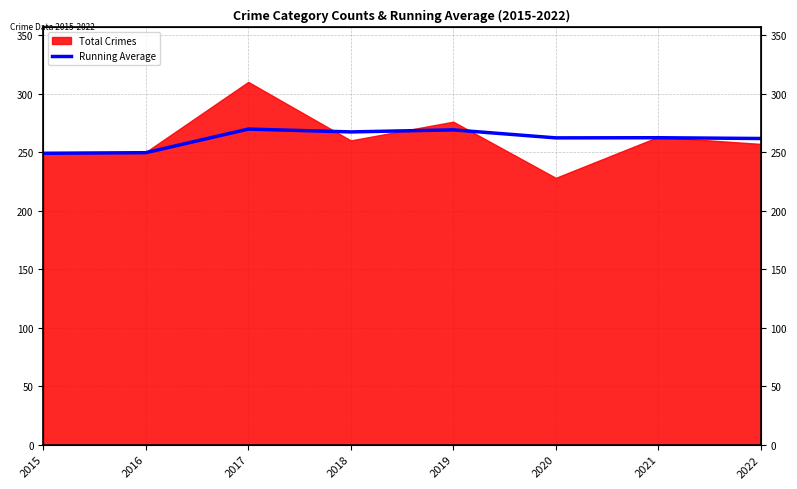

How many interior local valleys (lower than both neighbors) does the data have?

2